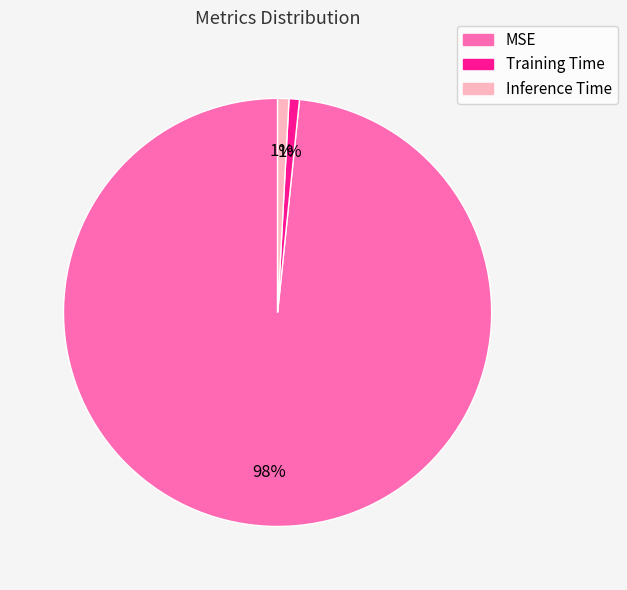

Between MSE and Training Time, which is larger?

MSE